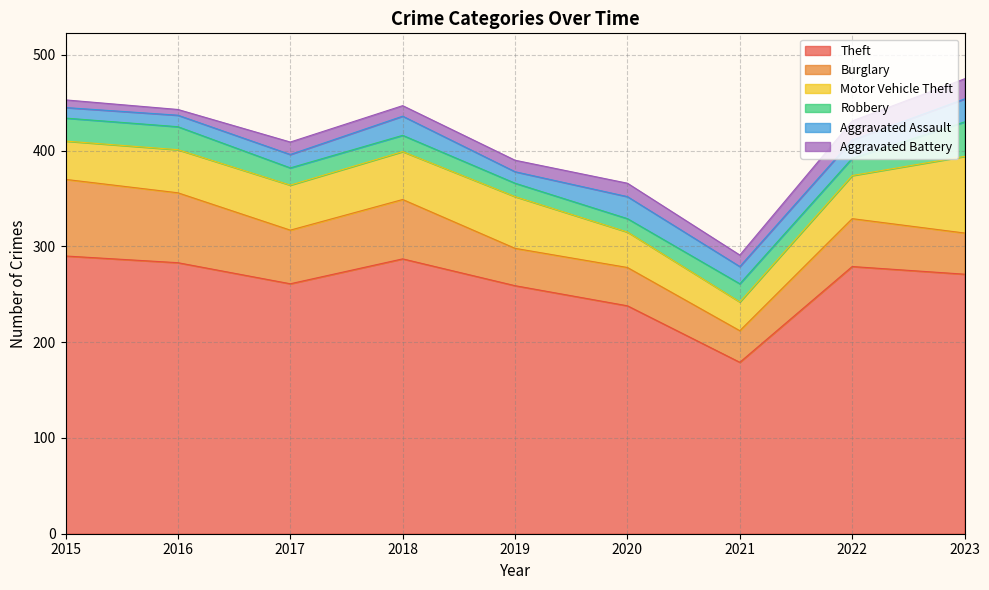

True or false: Burglary has a value of 39 at 2019.

True